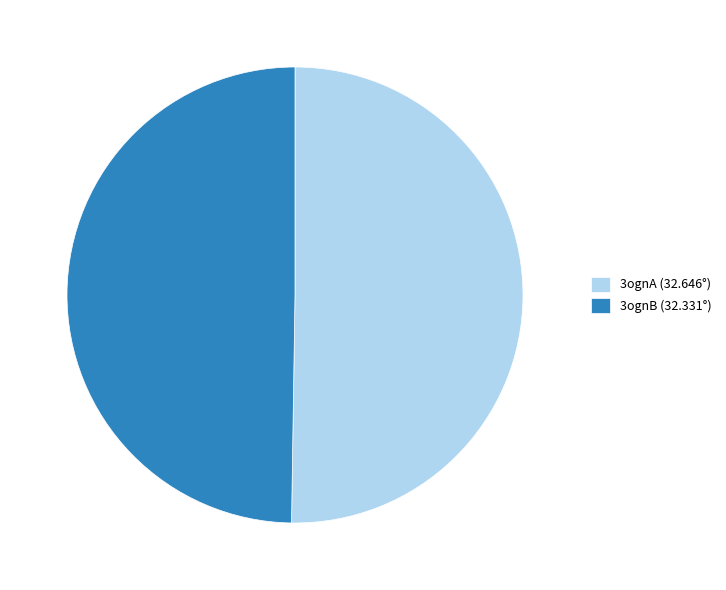

Do 3ognA (32.646°) and 3ognB (32.331°) together represent more than half of the pie?

Yes